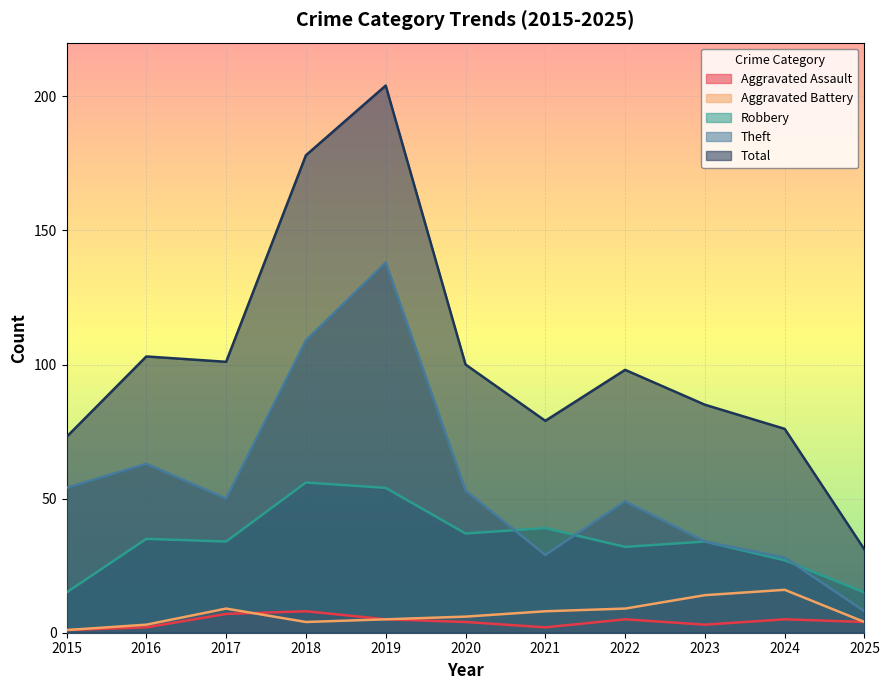

The value of Aggravated Battery at 2022 is 15. True or false?

False